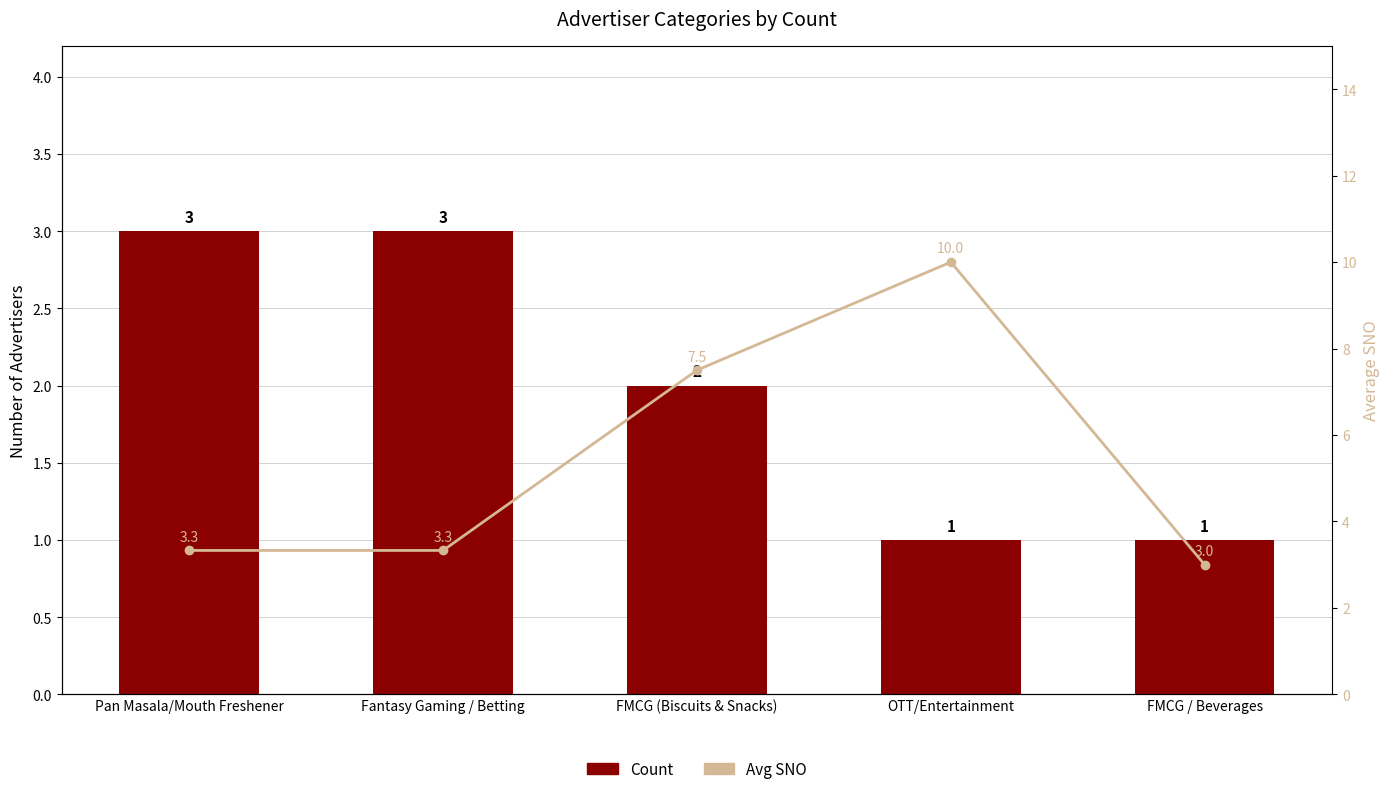

Does the chart contain any negative values?

No